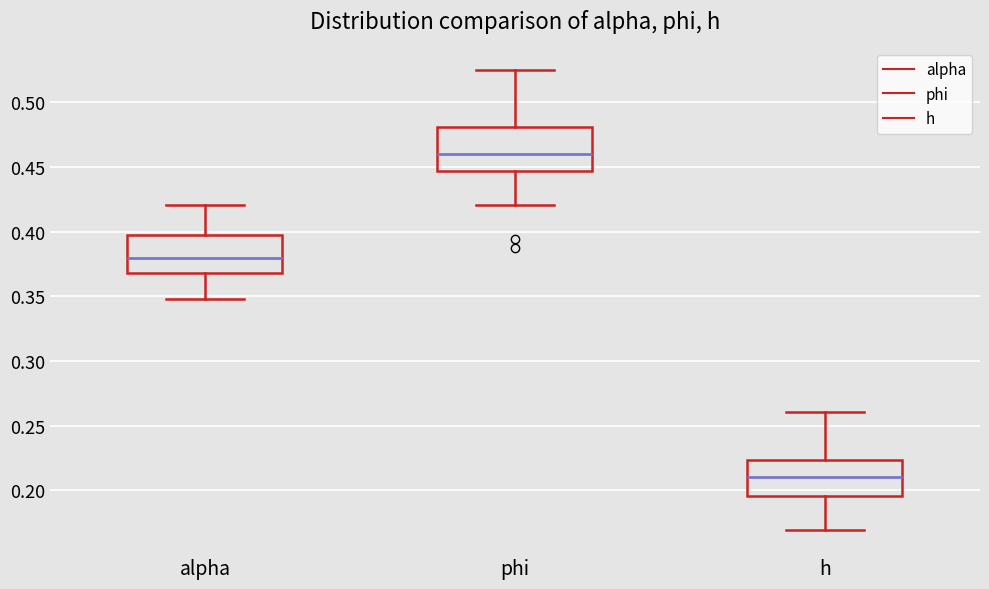

Which box's median line is the lowest?

h